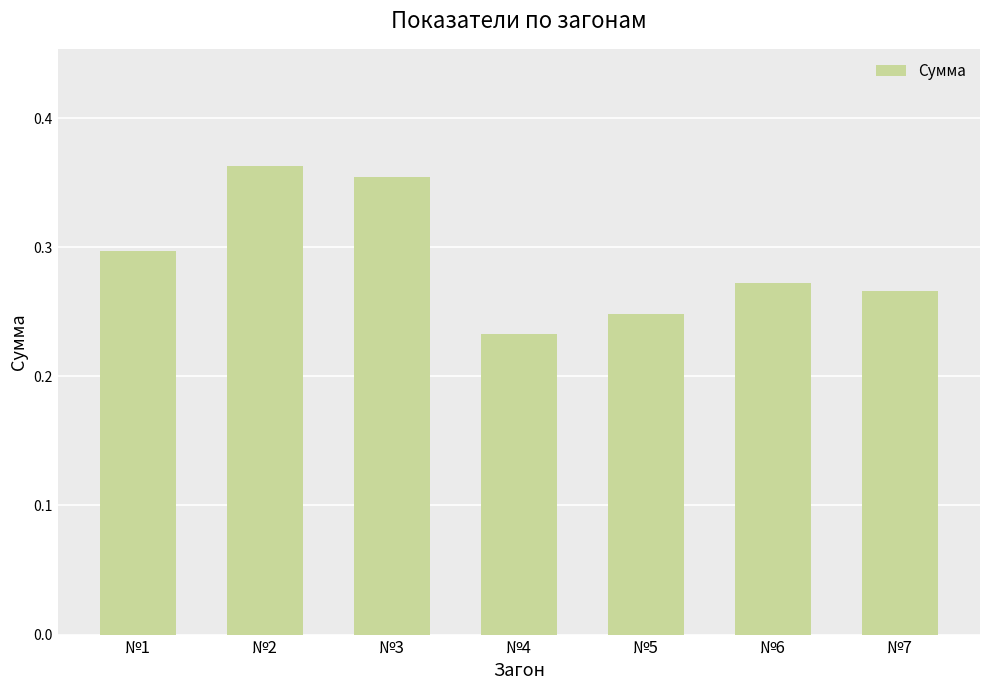

How many bars are there in total?

7